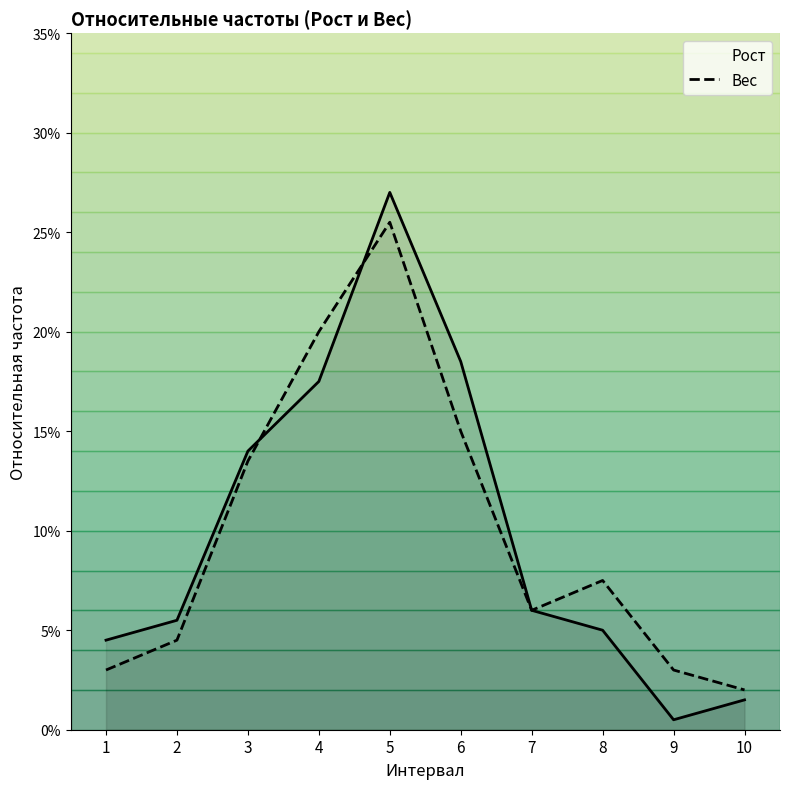

What is the difference between the second highest and second lowest values in the Вес series?

0.2